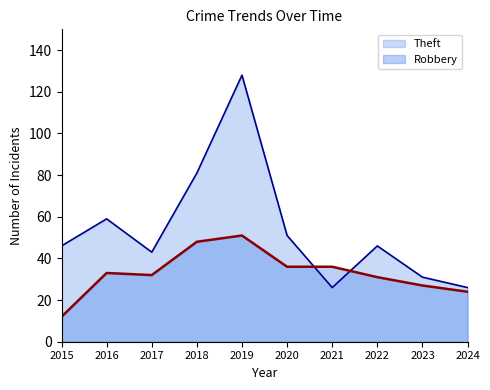

After their last crossing, which series has the higher values: Theft or Robbery?

Theft